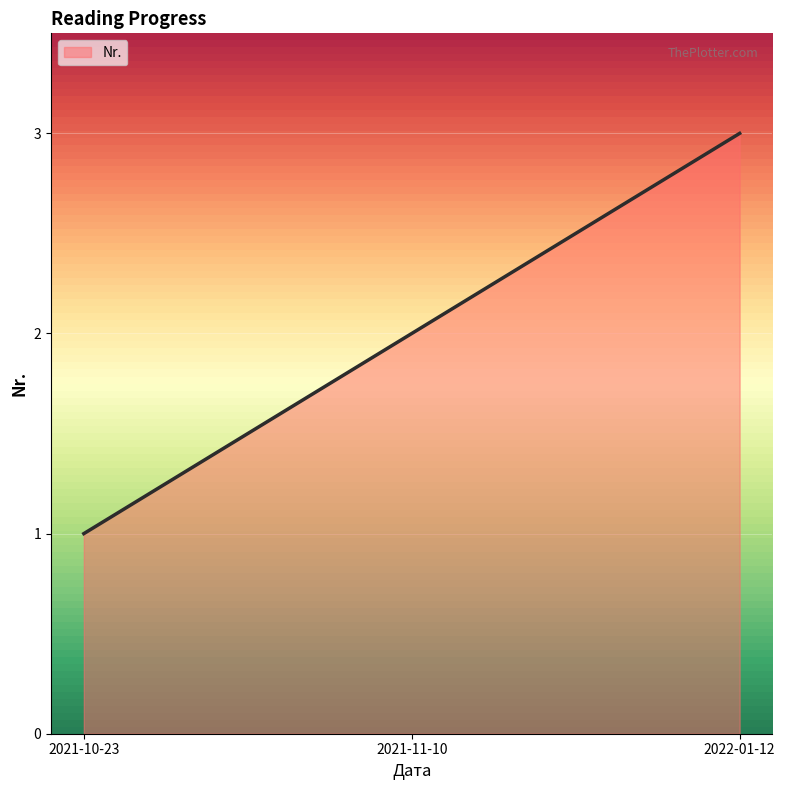

What is the difference between the maximum and minimum values?

2